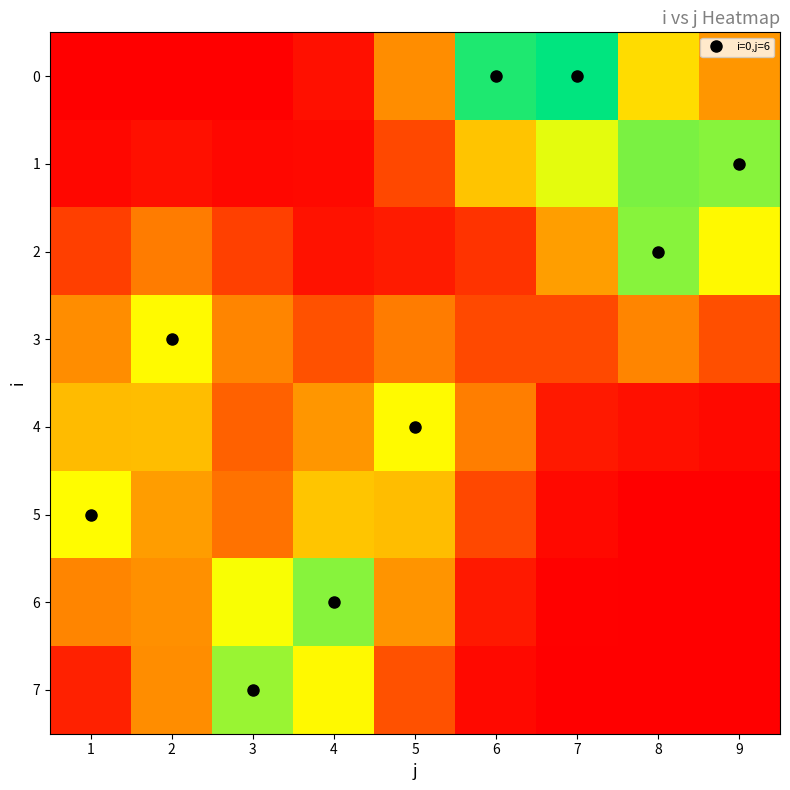

Which series changed the most between 3 and 5?

7